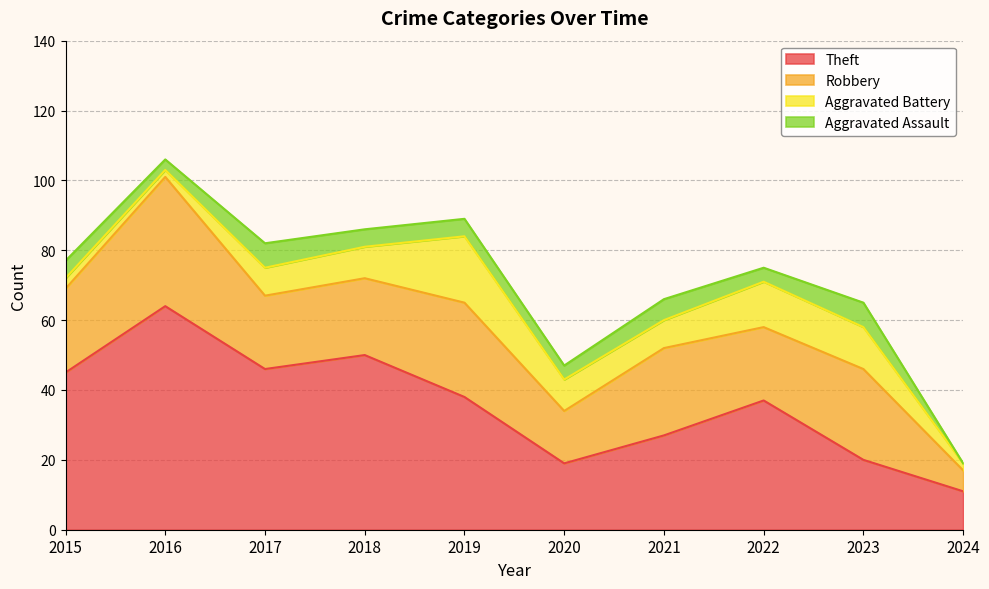

At which category is the sum across all series the highest?

2016